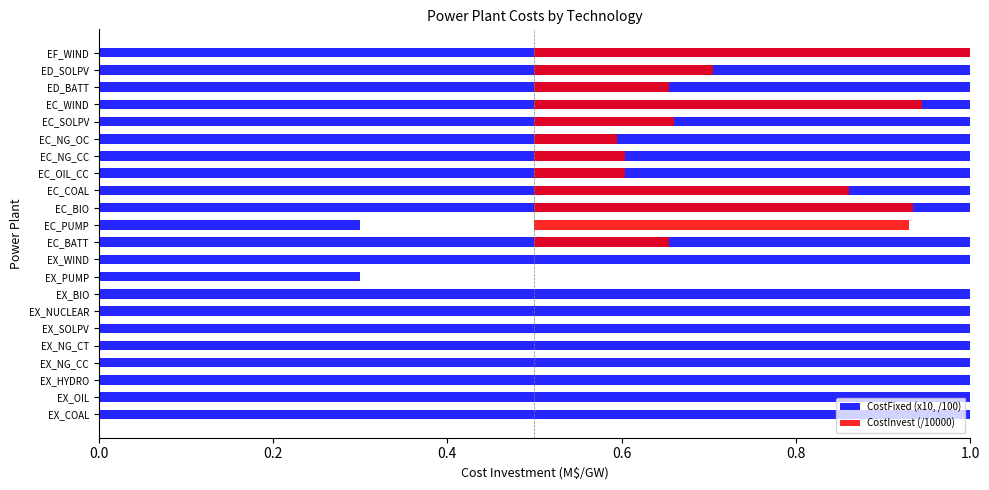

Reading left to right, extract all data points from this chart.

CostFixed (x10, /100): 4.0	3.1	4.2	1.3	1.3	1.9	11.9	12.3	0.3	10.8	3.9	0.3	12.3	4.0	1.3	1.3	1.1	1.9	13.0	3.9	1.8	10.8
CostInvest (/10000): 0.0	0.0	0.0	0.0	0.0	0.0	0.0	0.0	0.0	0.0	0.2	0.4	0.4	0.4	0.1	0.1	0.1	0.2	0.4	0.2	0.2	0.7